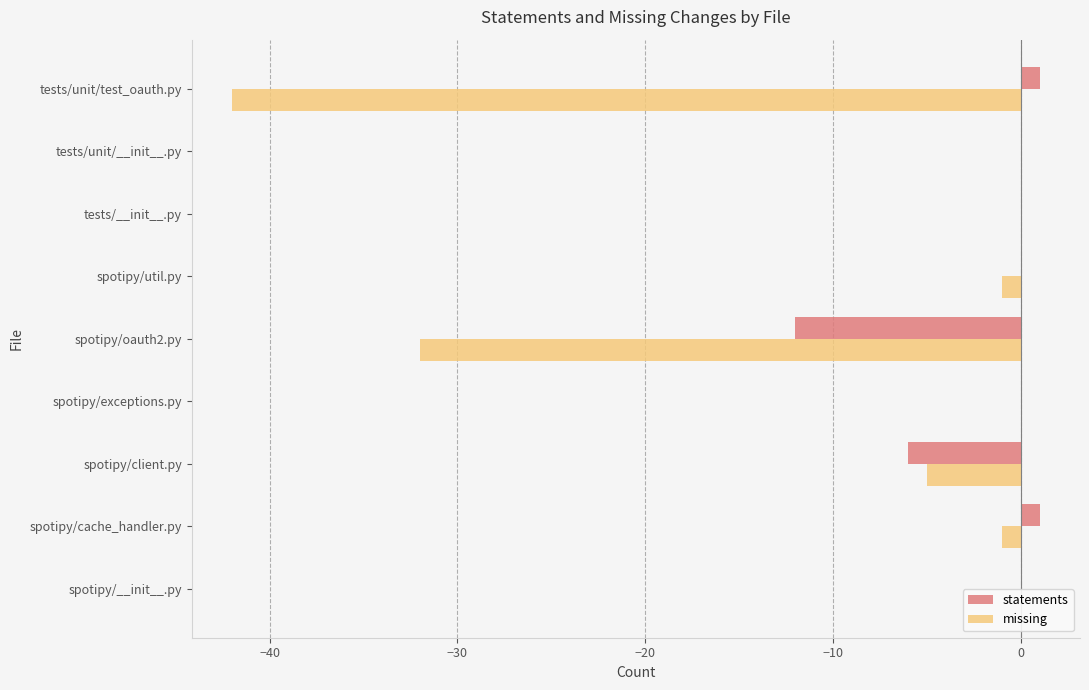

Reading left to right, what are all the values shown in this chart?

statements: 0	1	-6	0	-12	0	0	0	1
missing: 0	-1	-5	0	-32	-1	0	0	-42